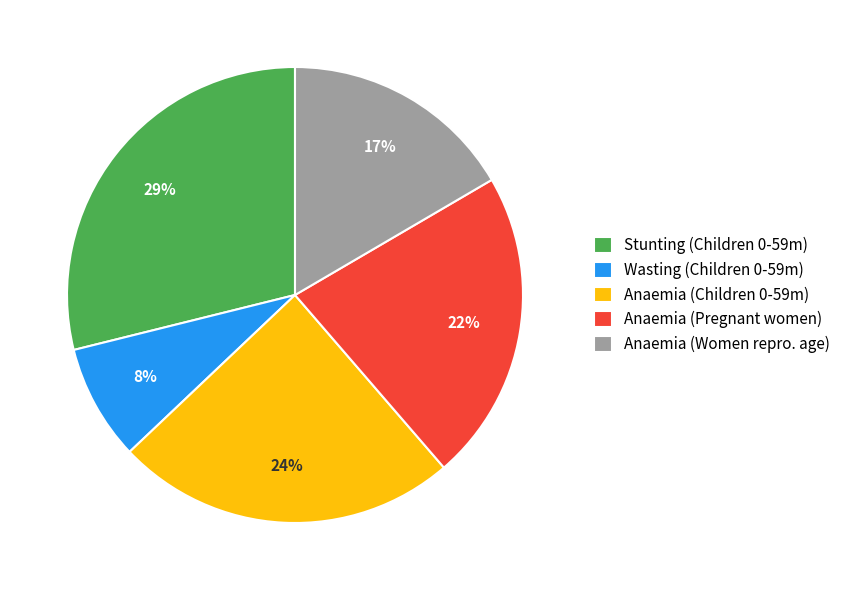

Is the sum of Anaemia (Children 0-59m) and Anaemia (Pregnant women) greater than half?

No